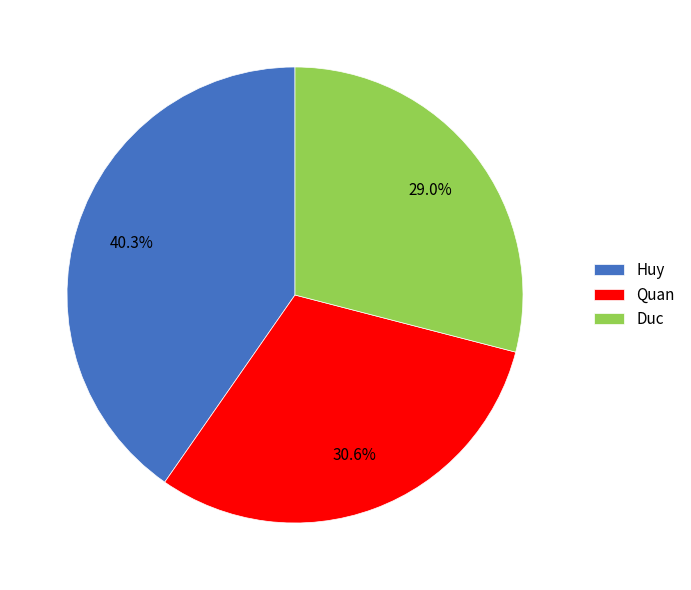

What portion of the pie excludes Huy?

59.7%